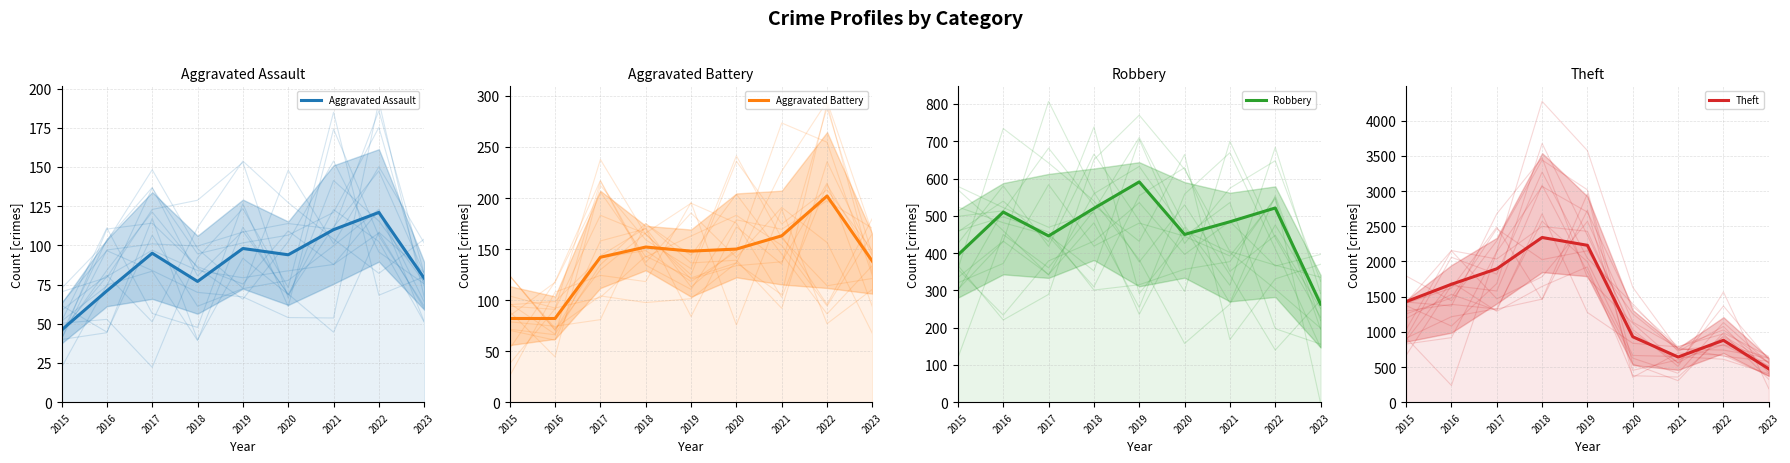

What is the average value of the Aggravated Assault series?

88